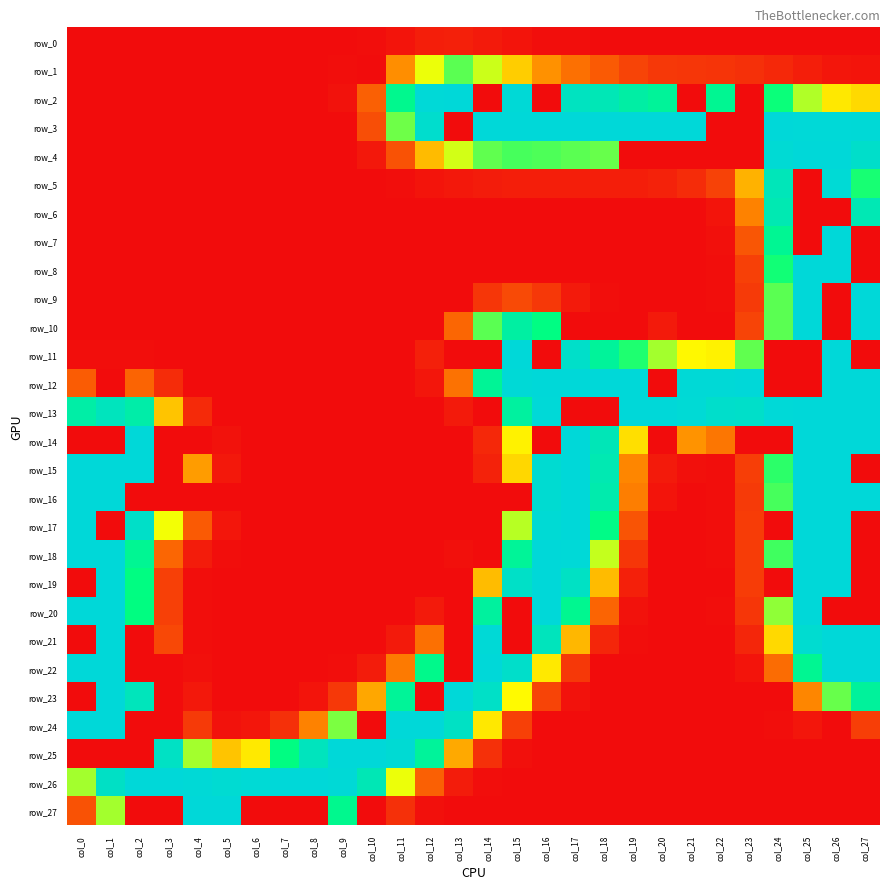

At how many categories does at least one series exceed 122?

28